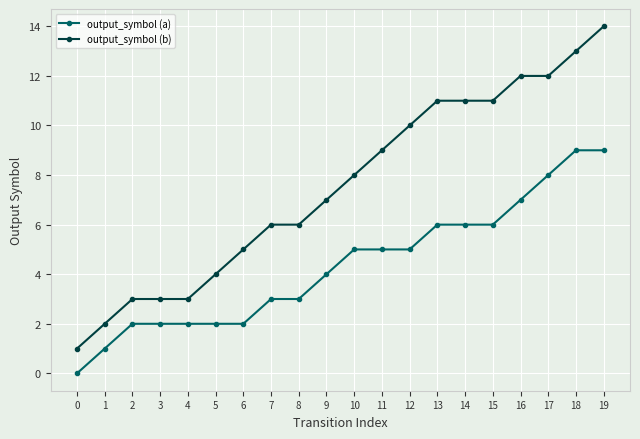

At 5, list the series in order from smallest to largest.

output_symbol (a), output_symbol (b)